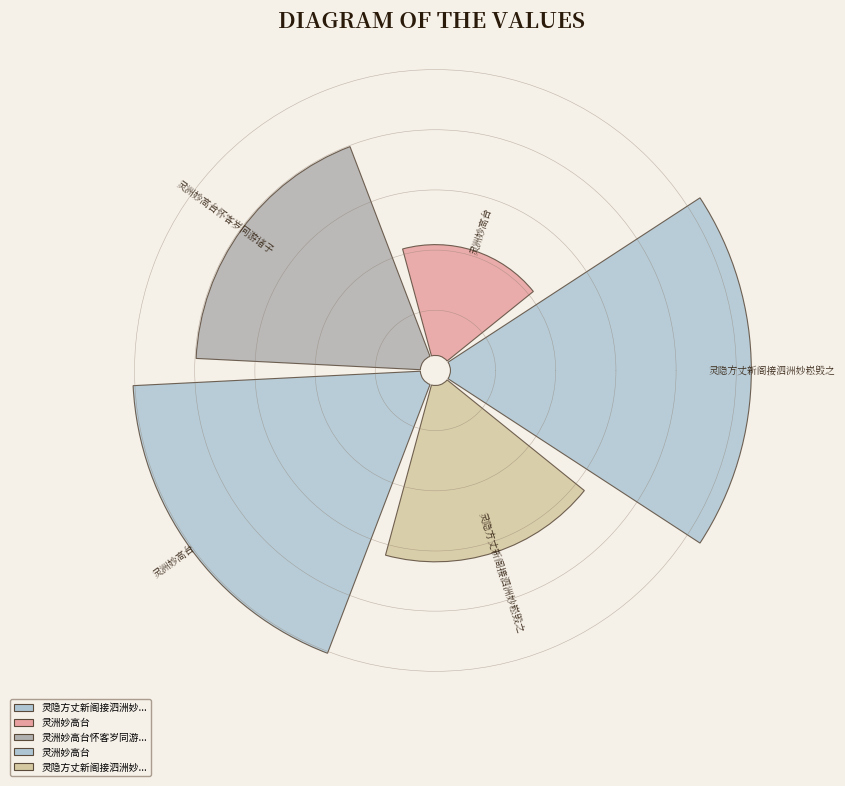

How many segments does this pie chart have?

5